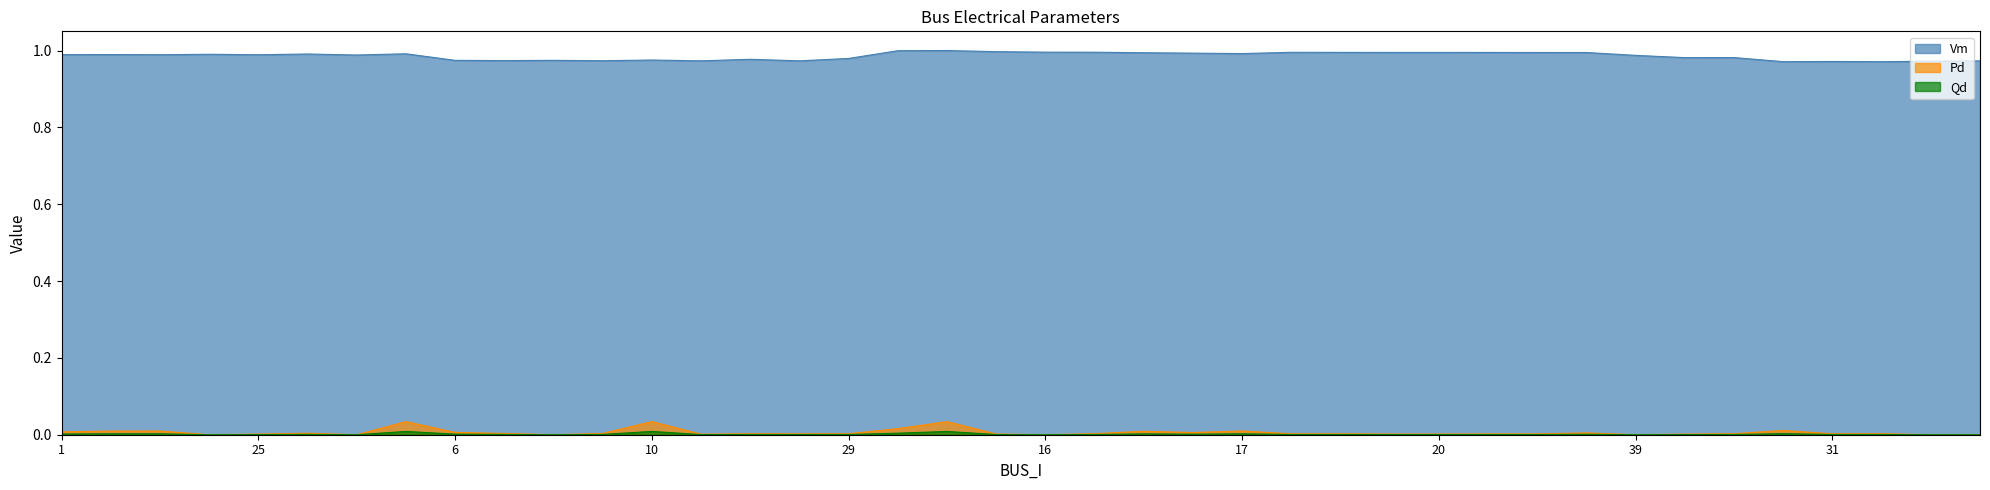

List the series in order of their peak value, lowest first.

Qd, Pd, Vm